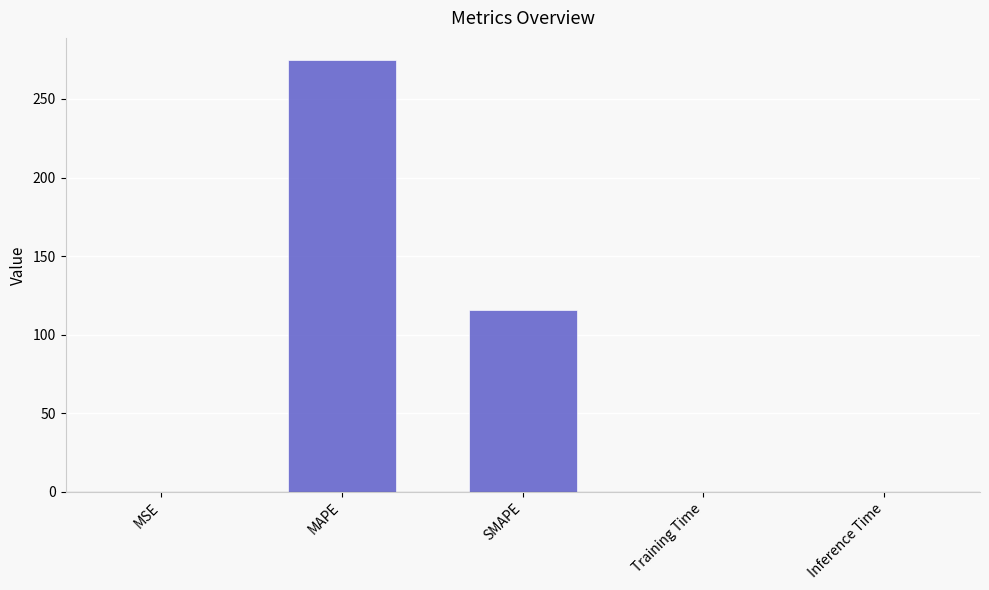

What is the average value?

78.2